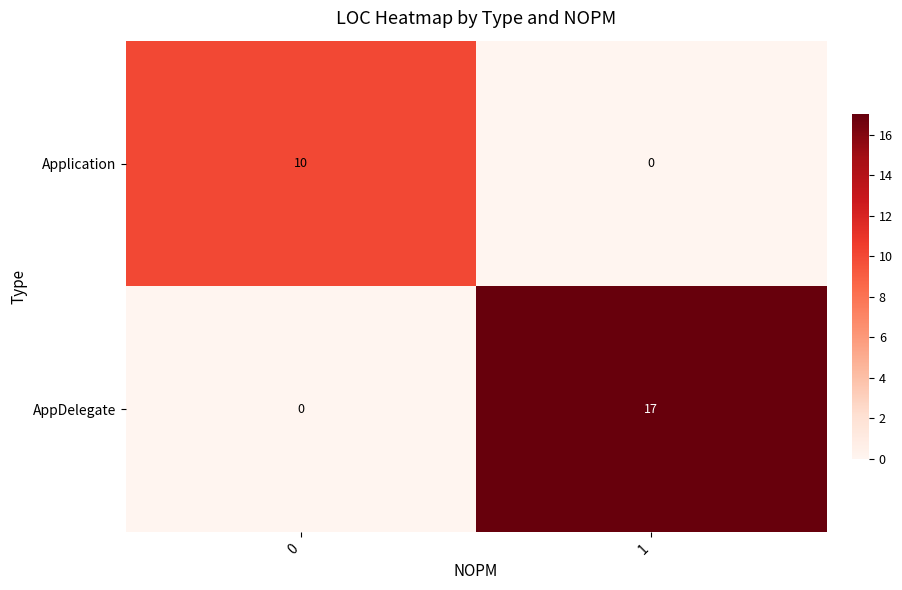

At how many categories does at least one series exceed 8?

2